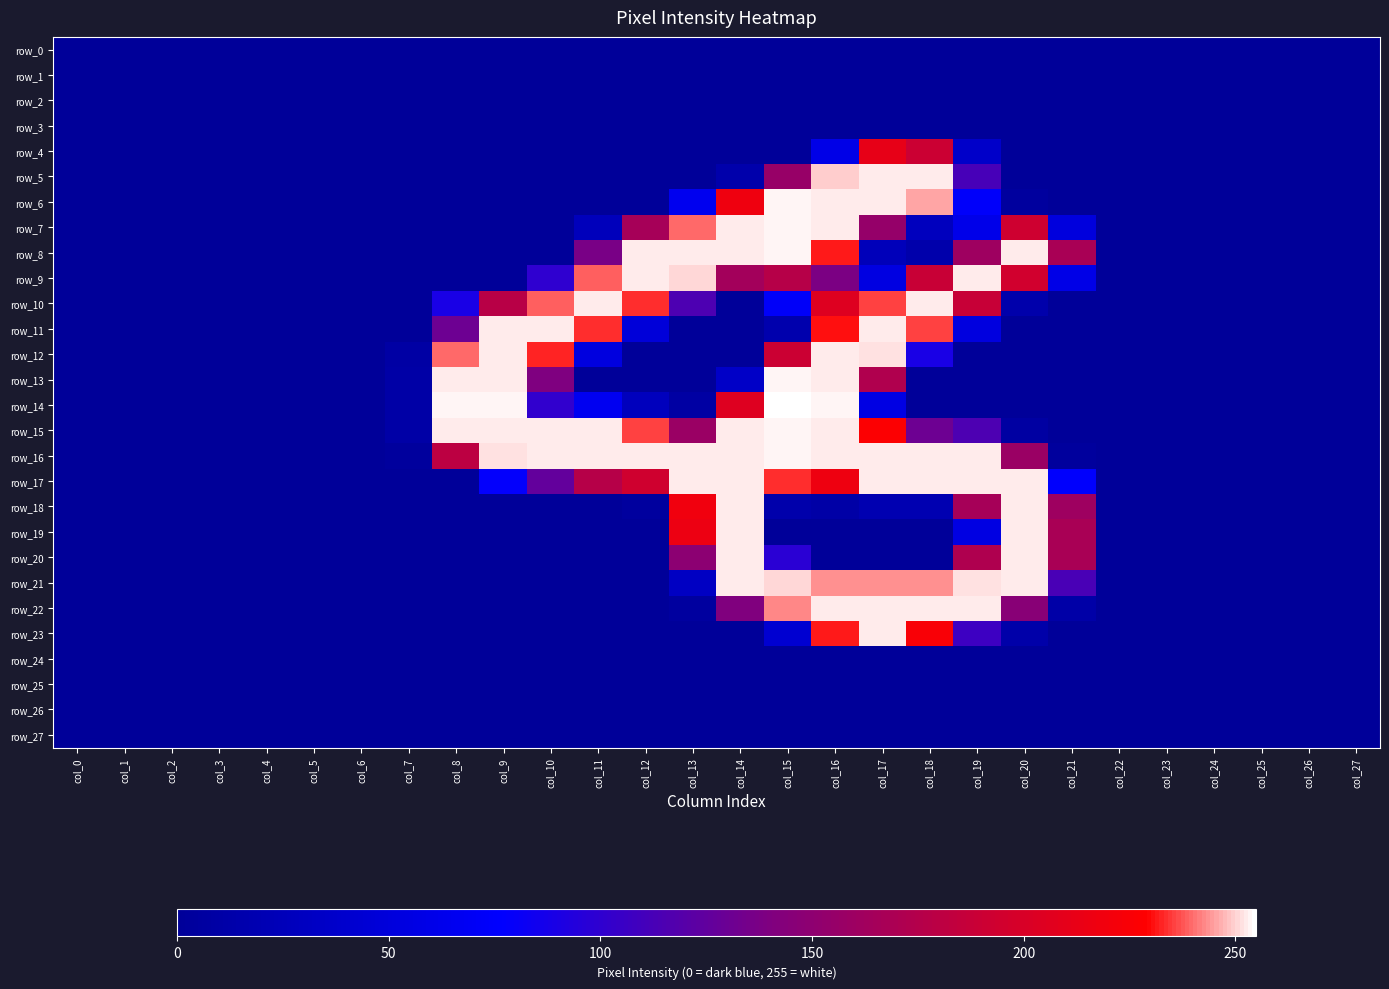

Is it true that row_19 equals 0 at col_12?

True